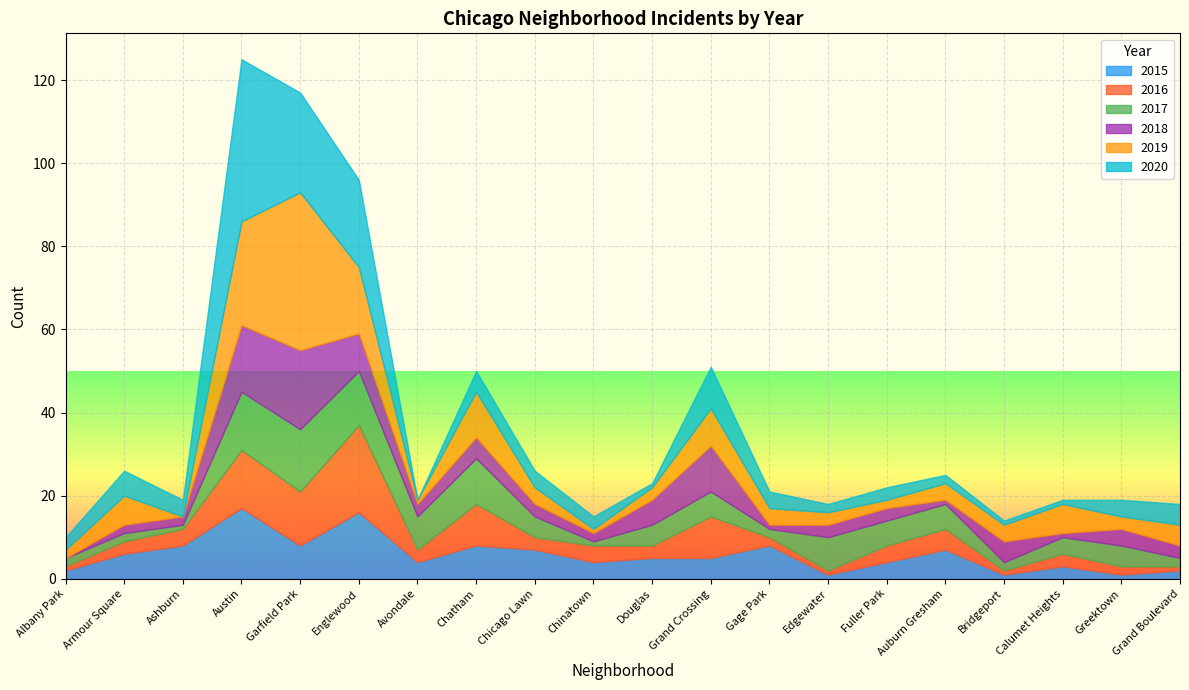

Which label corresponds to the largest value in the chart?

Austin